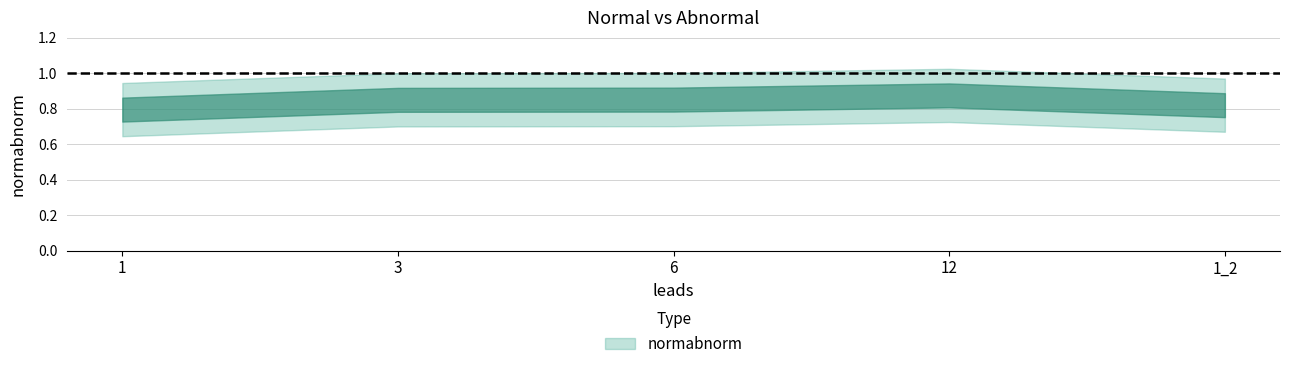

What is the difference between the maximum and minimum values?

0.1